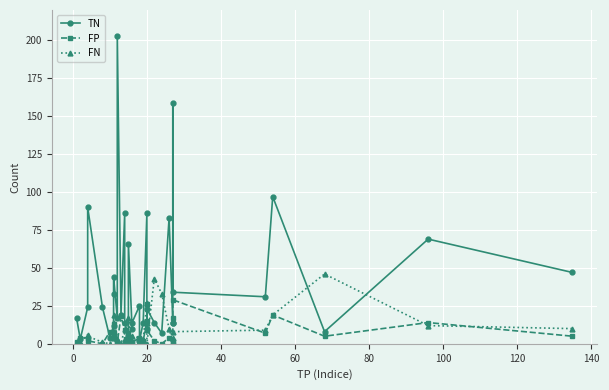

Which series has the largest total across all categories?

TN